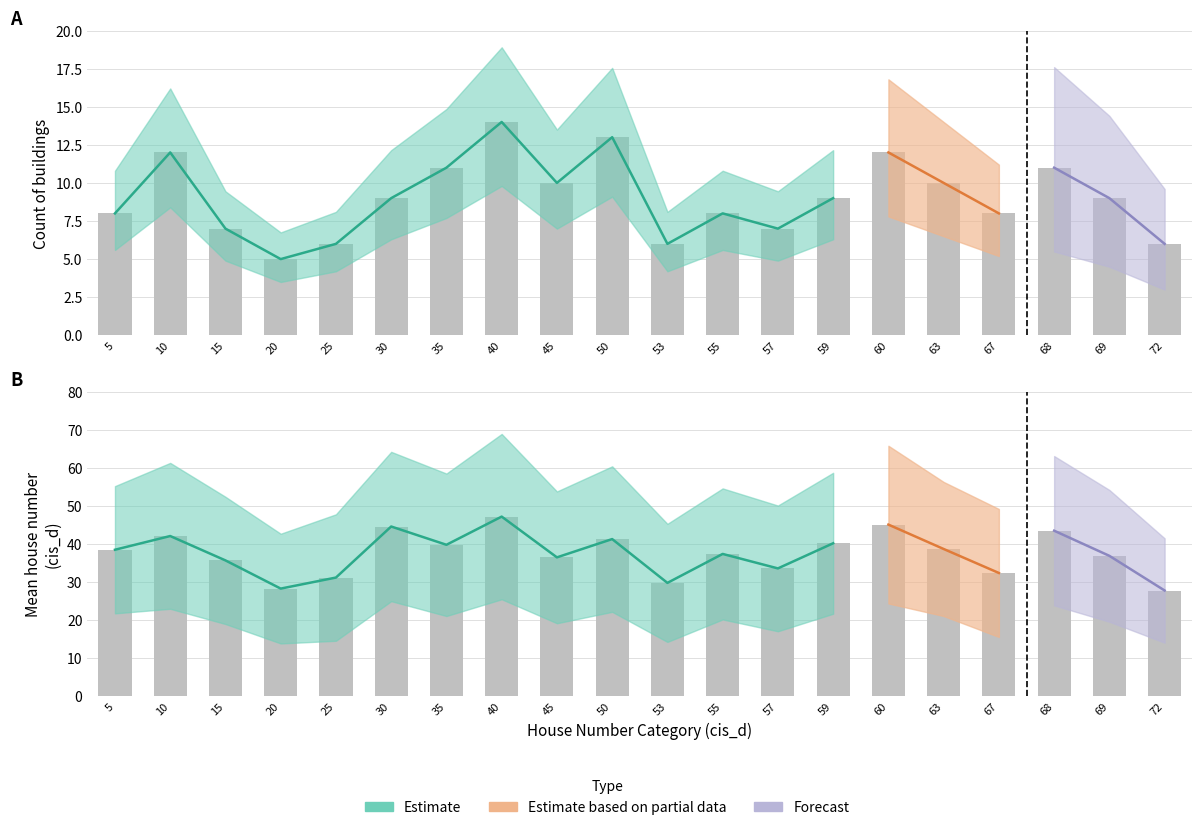

The mean_cis_d series shows 69.4 at 50. True or false?

False